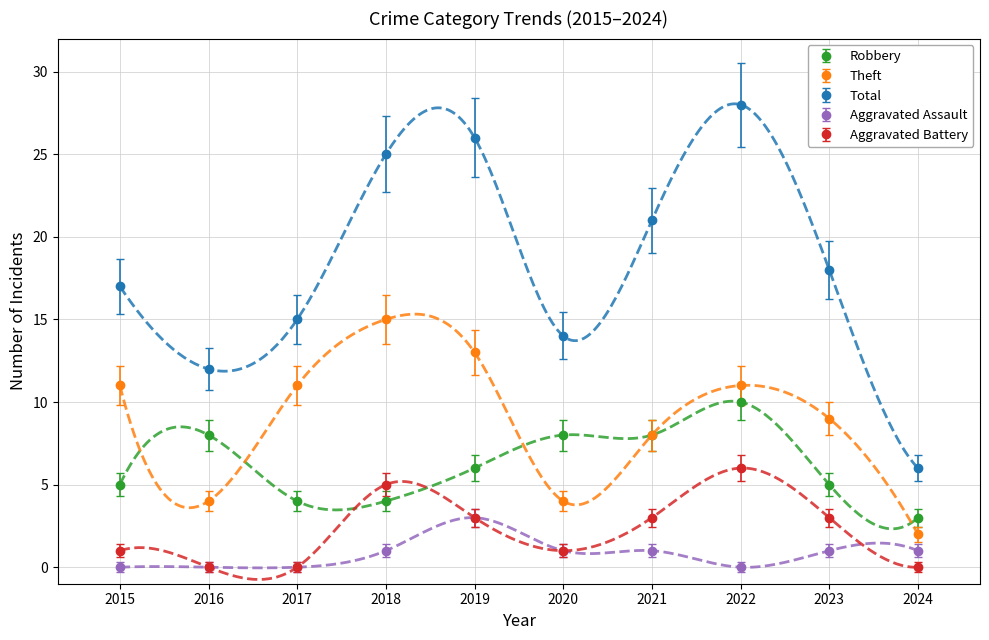

What is the maximum value for Robbery?

10